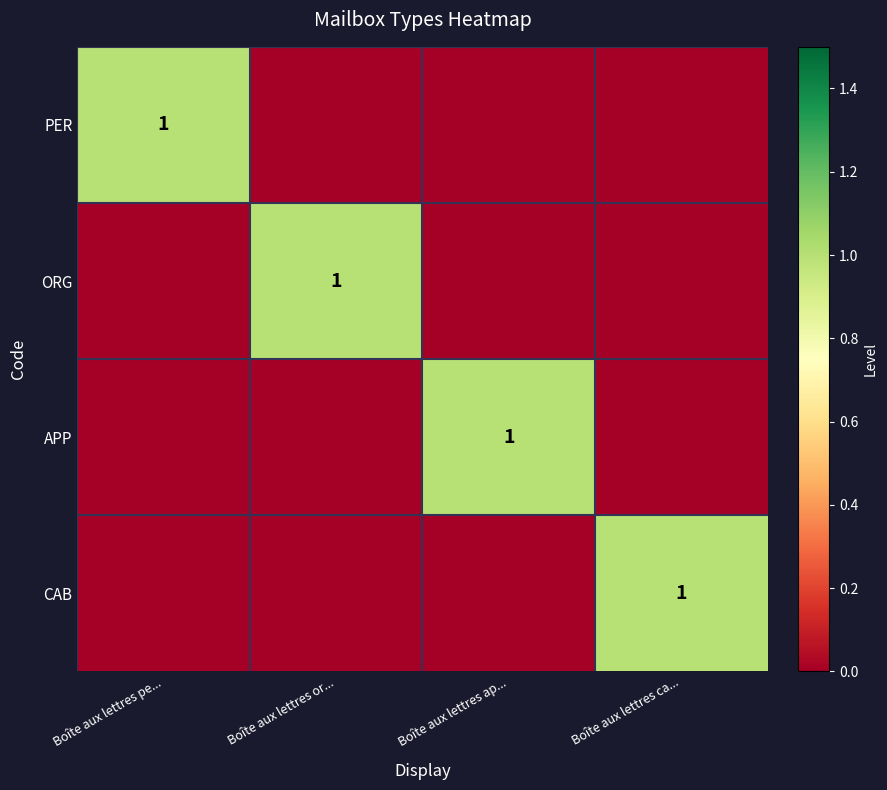

Between Boîte aux lettres or... and Boîte aux lettres ca..., which is larger?

Boîte aux lettres or...